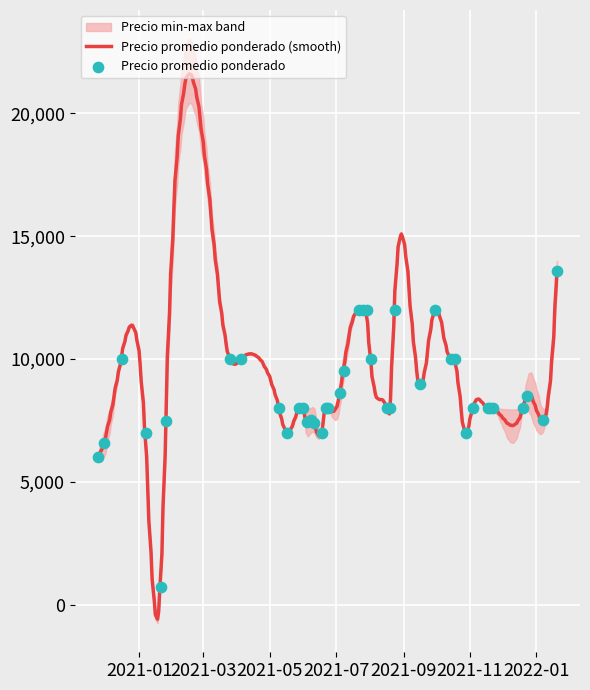

What is the total value across all series at 2021-11-19?

24000